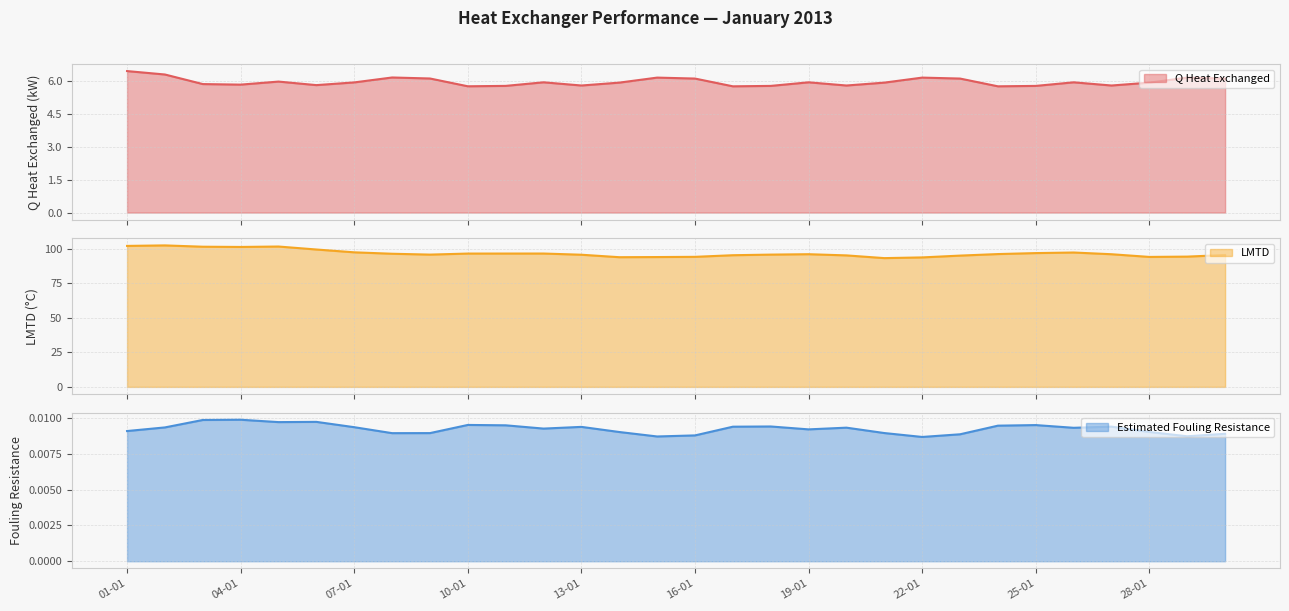

Is it true that Q Heat Exchanged equals 5.8 at 27-01?

True